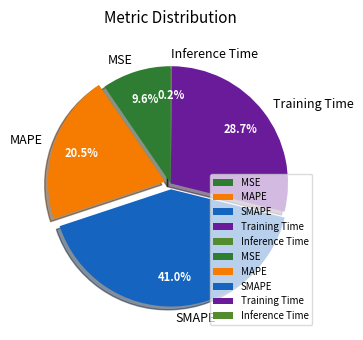

Combined, do Training Time and MAPE account for over 50%?

No